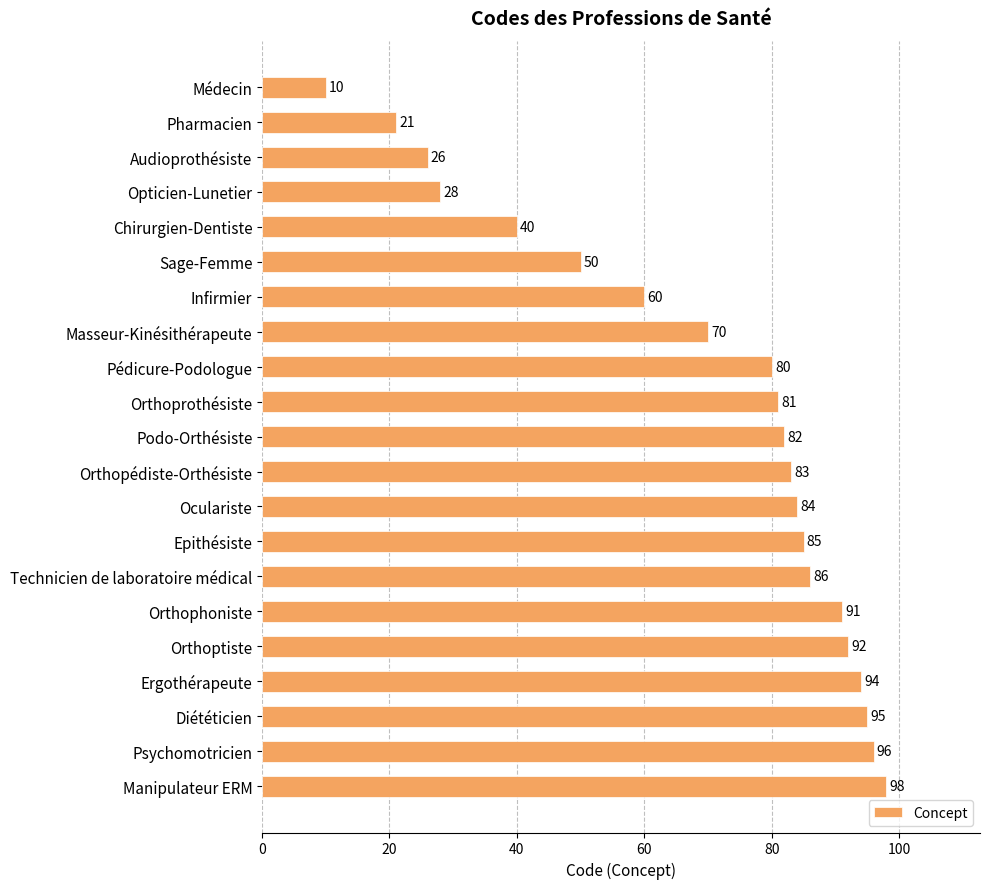

List the labels in order of value, smallest first.

Médecin, Pharmacien, Audioprothésiste, Opticien-Lunetier, Chirurgien-Dentiste, Sage-Femme, Infirmier, Masseur-Kinésithérapeute, Pédicure-Podologue, Orthoprothésiste, Podo-Orthésiste, Orthopédiste-Orthésiste, Oculariste, Epithésiste, Technicien de laboratoire médical, Orthophoniste, Orthoptiste, Ergothérapeute, Diététicien, Psychomotricien, Manipulateur ERM